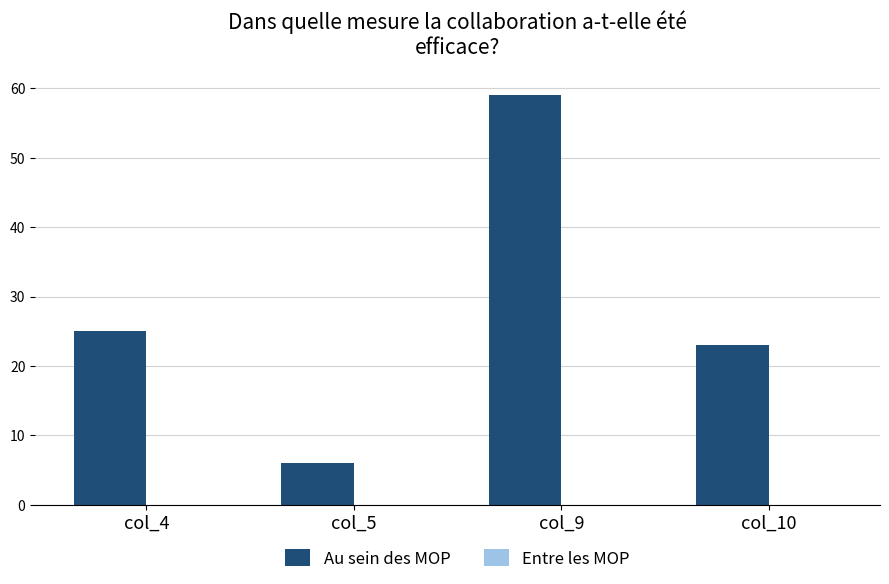

Rank the categories by value from lowest to highest.

col_5, col_10, col_4, col_9